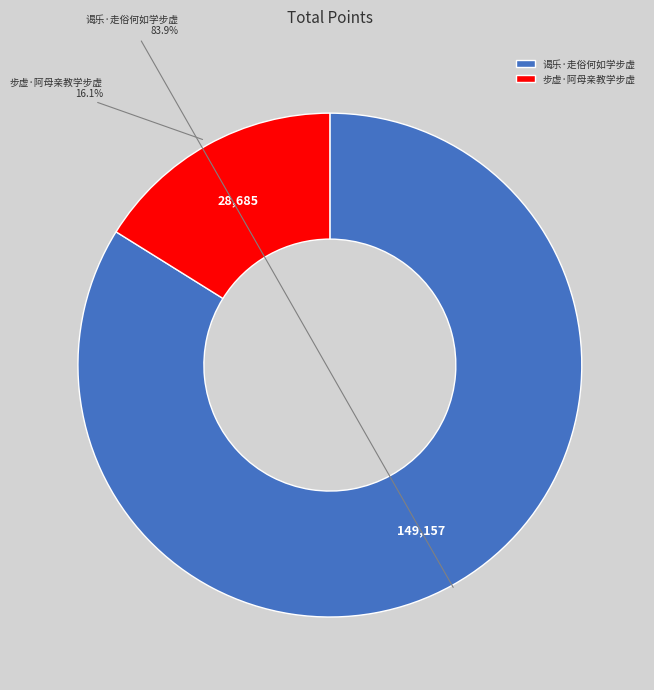

Which category has the biggest portion of the pie?

谒乐·走俗何如学步虚